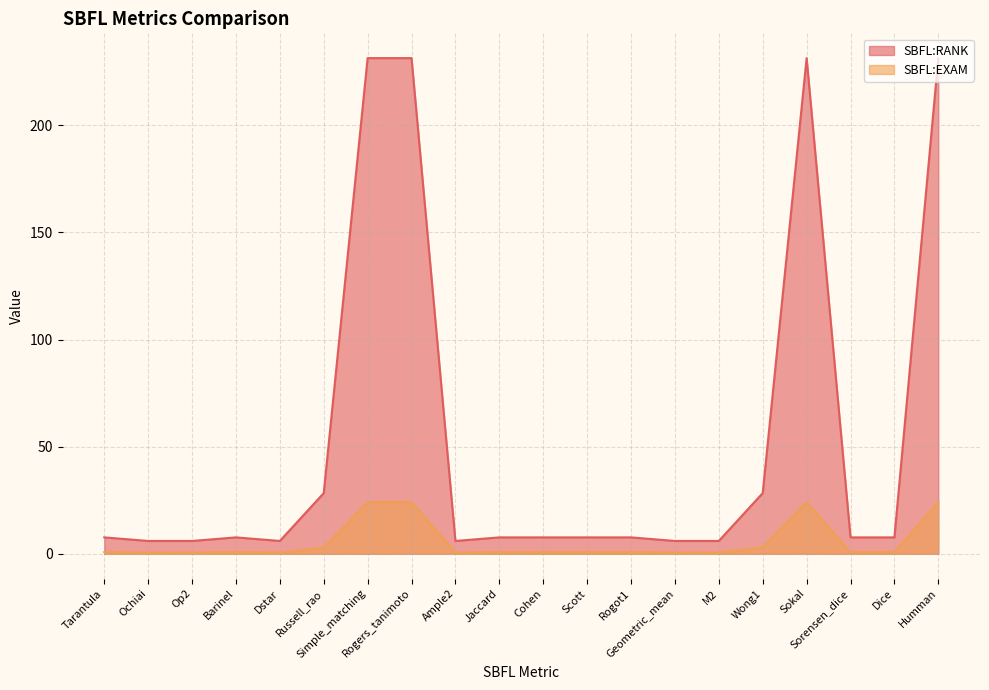

Where is SBFL:EXAM nearest to the value 118?

Russell_rao